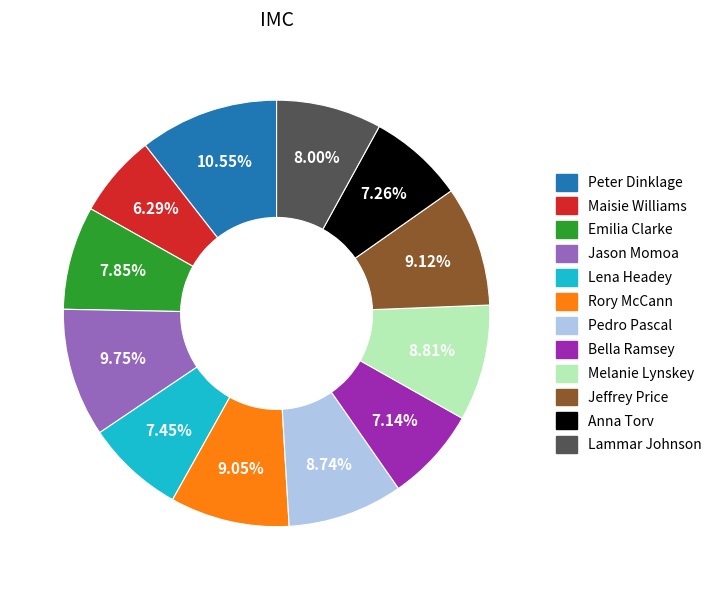

How many slices are in this pie chart?

12